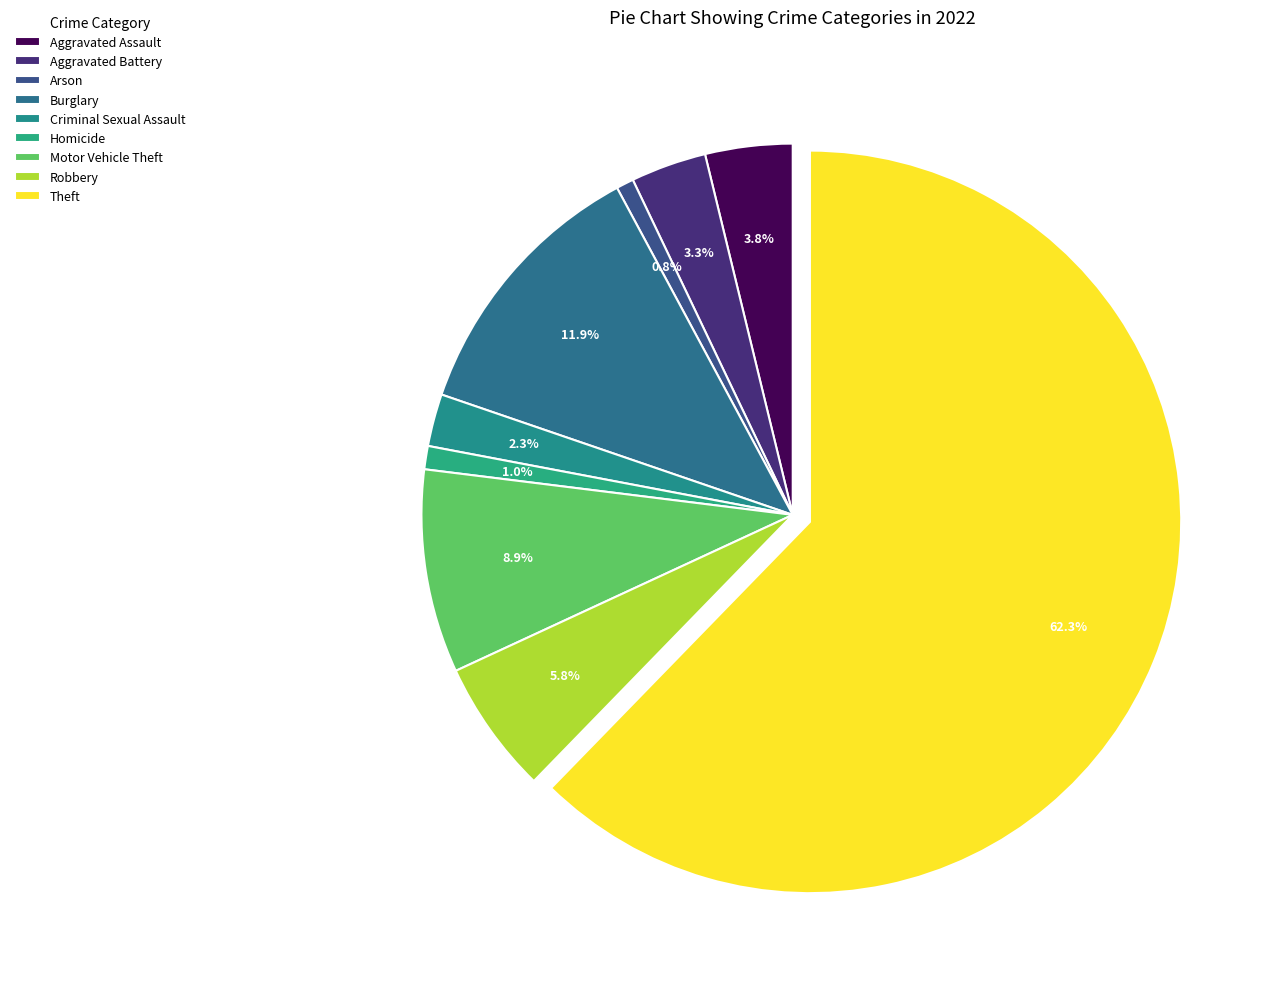

To the nearest percent, what portion does Arson represent?

1%